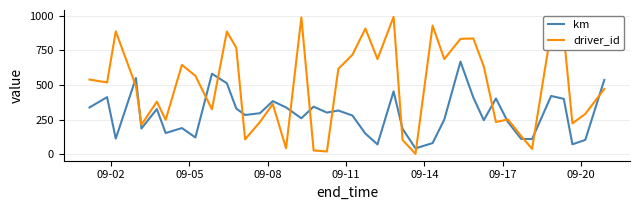

Which series has the widest spread of values?

driver_id